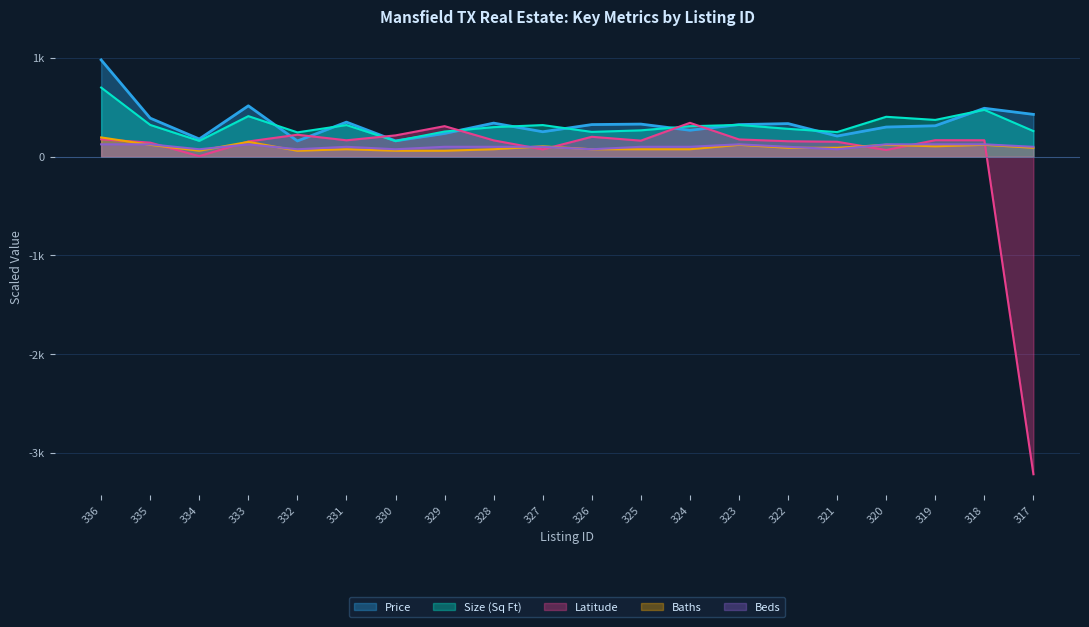

Which category has the highest value across all series?

336